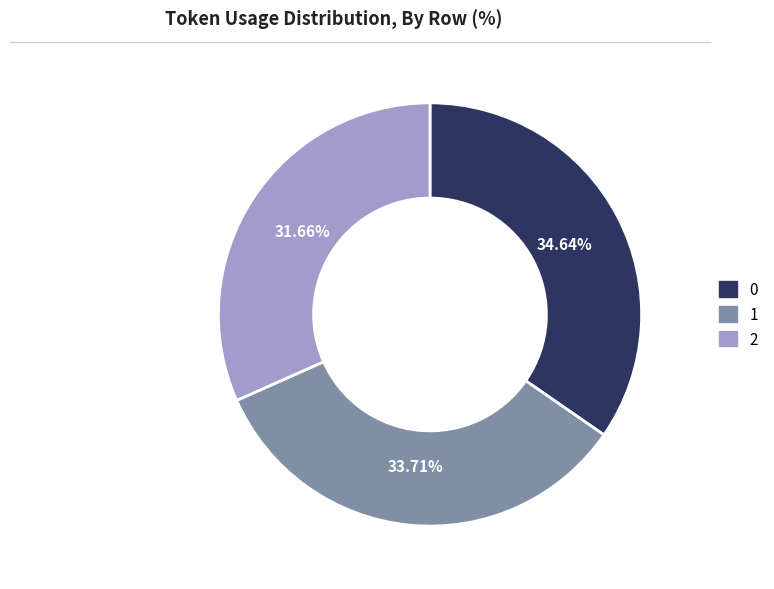

How many segments does this pie chart have?

3